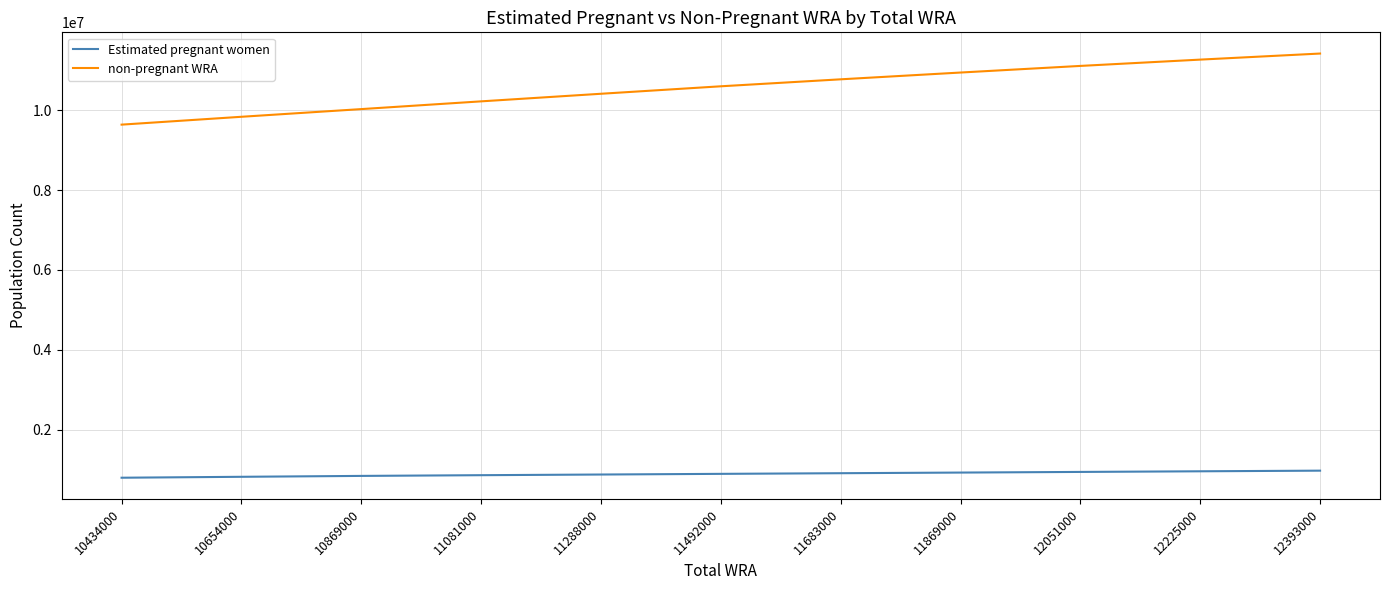

List the series in order of their overall mean, lowest first.

Estimated pregnant women, non-pregnant WRA